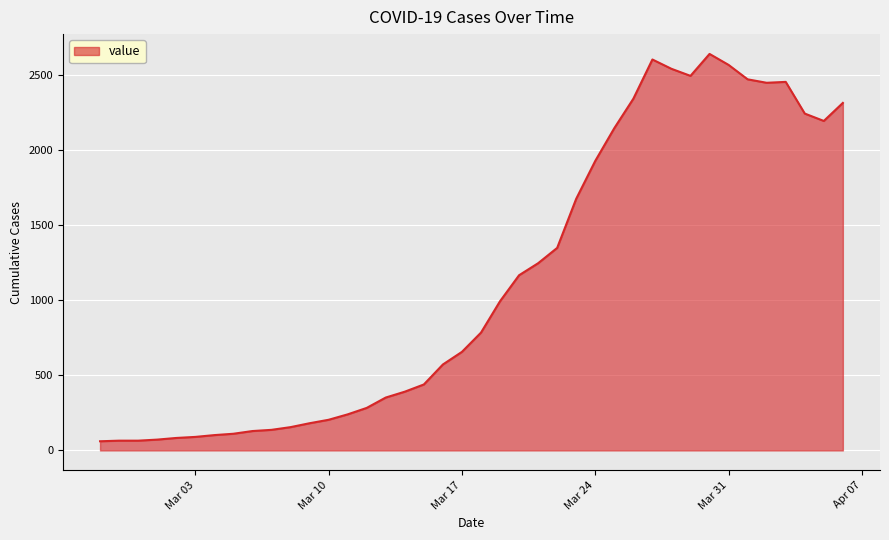

What is the minimum value shown in the chart?

61